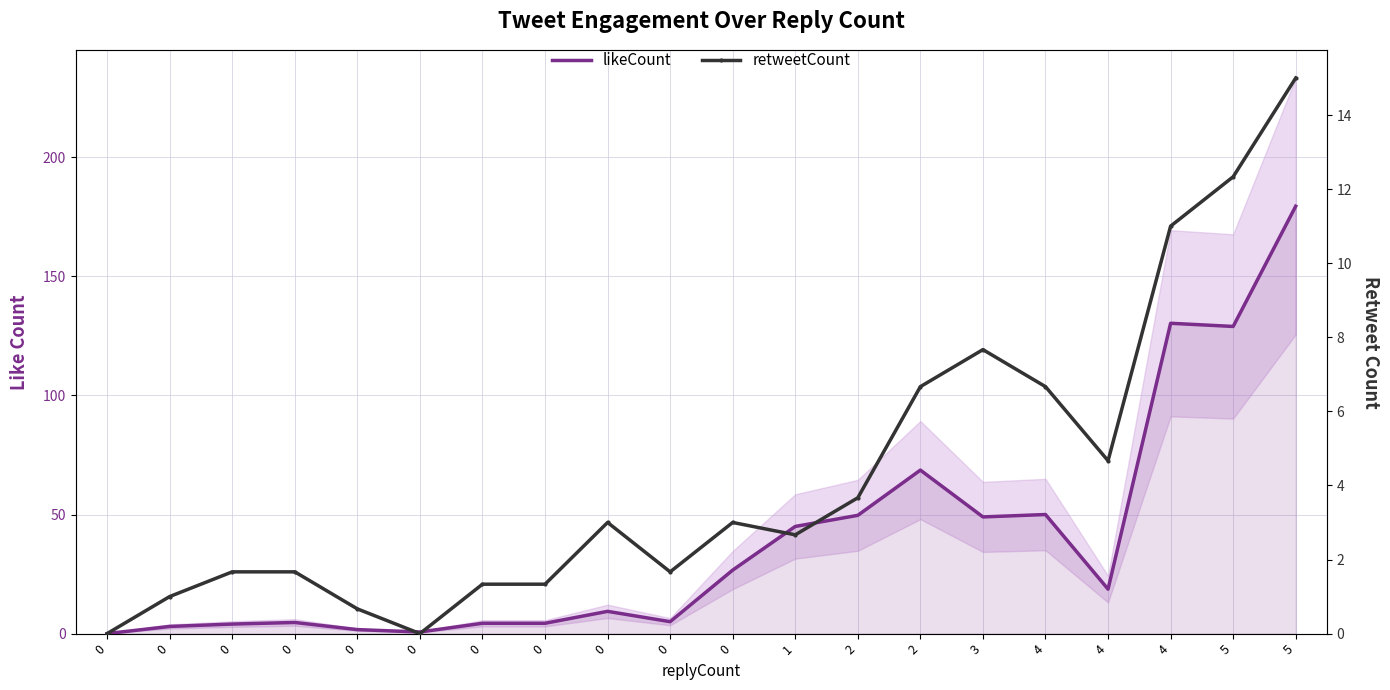

Between 0 and 0, which series saw the biggest shift?

likeCount